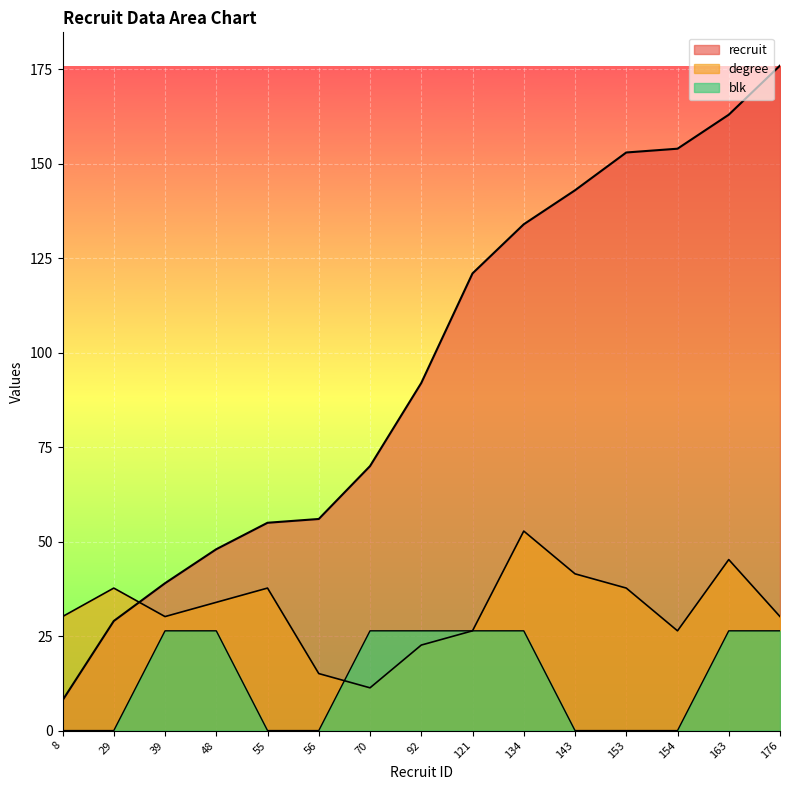

True or false: blk and recruit cross at least once.

False